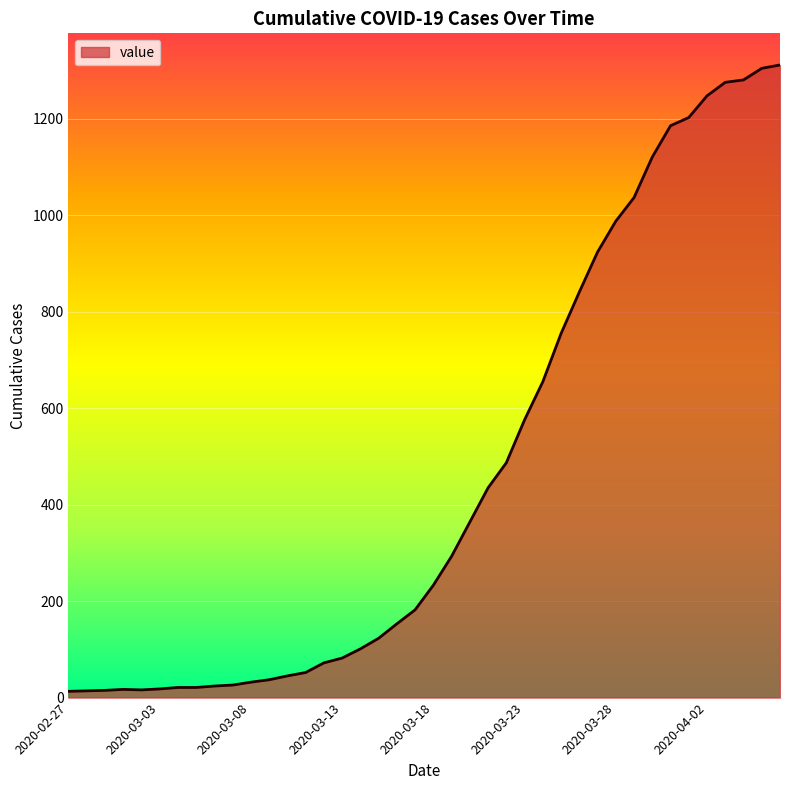

What is the greatest value displayed?

1312